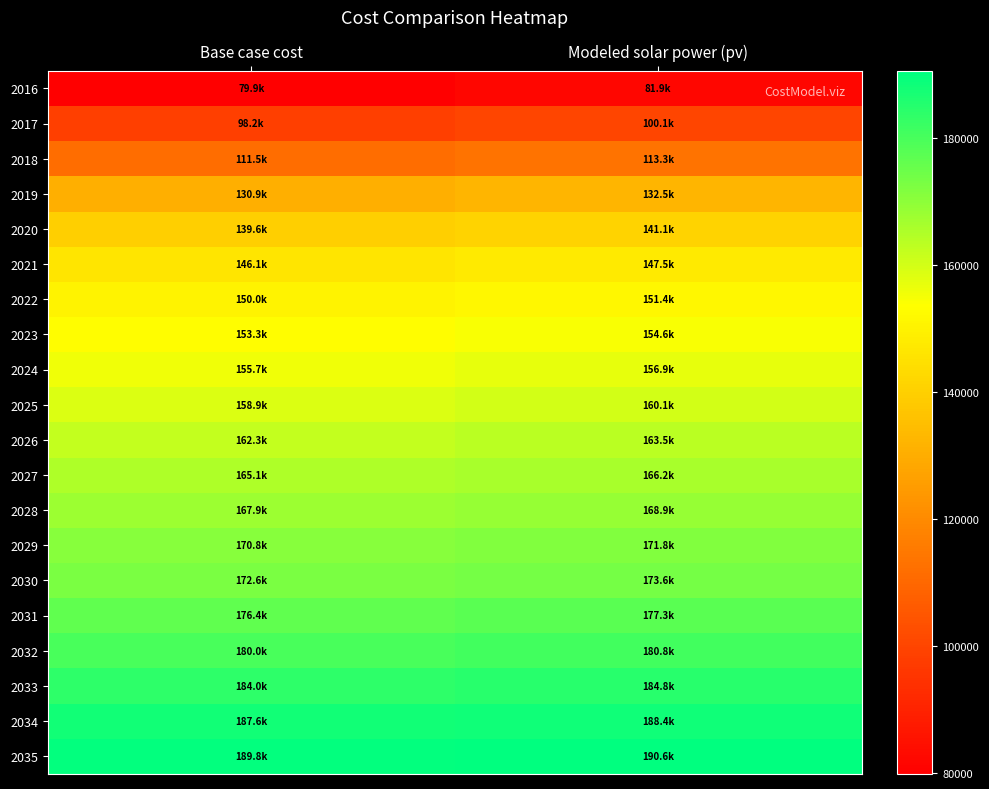

List the series in order of their peak value, highest first.

2035, 2034, 2033, 2032, 2031, 2030, 2029, 2028, 2027, 2026, 2025, 2024, 2023, 2022, 2021, 2020, 2019, 2018, 2017, 2016